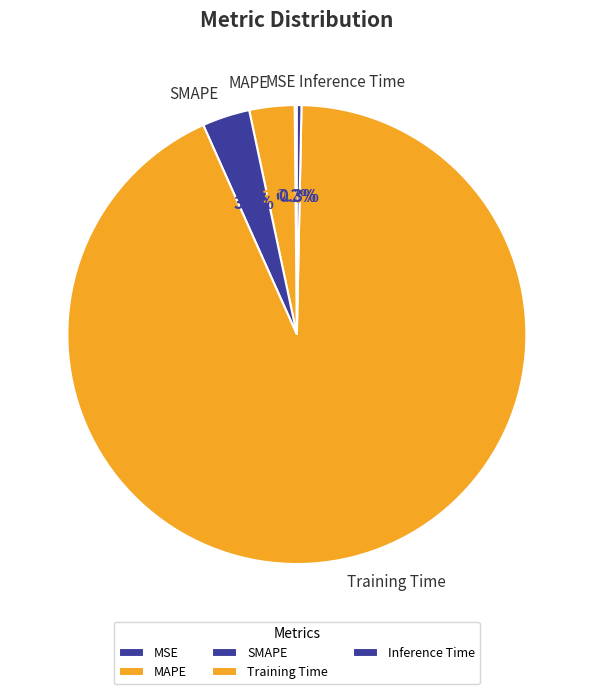

Between MAPE and Inference Time, which is larger?

MAPE